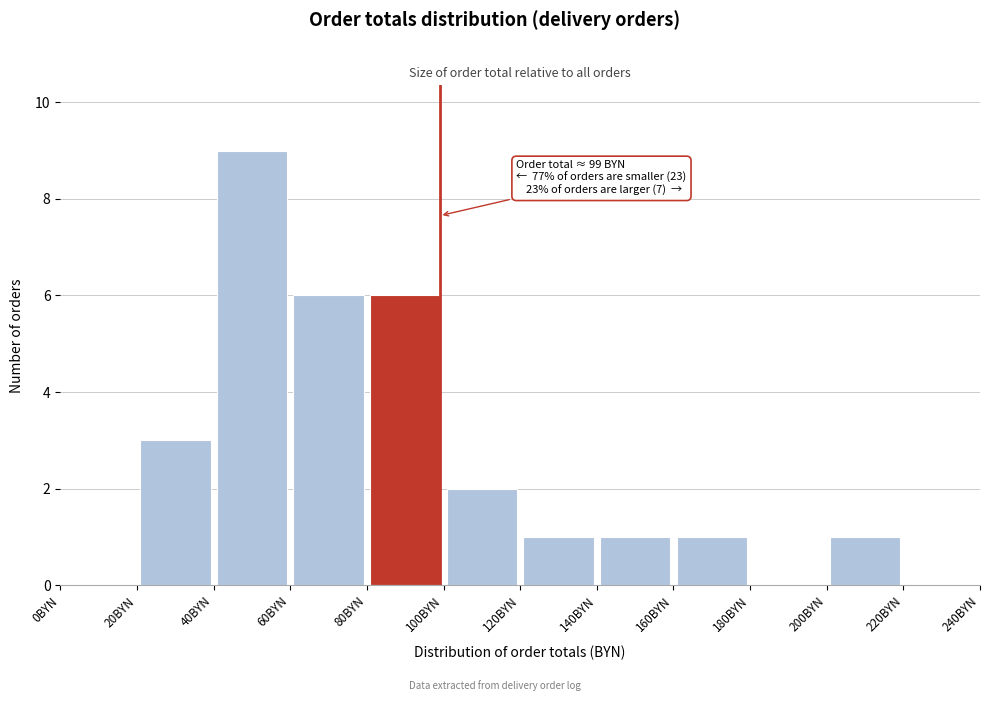

Which range on the x-axis has the tallest bar?

40 to 60